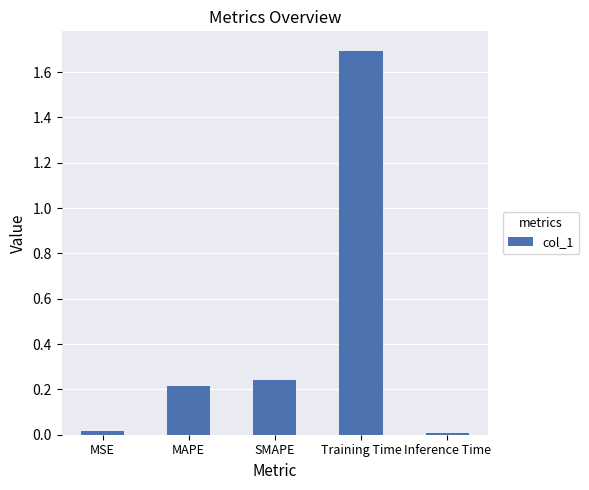

What is the sum of all values?

2.2